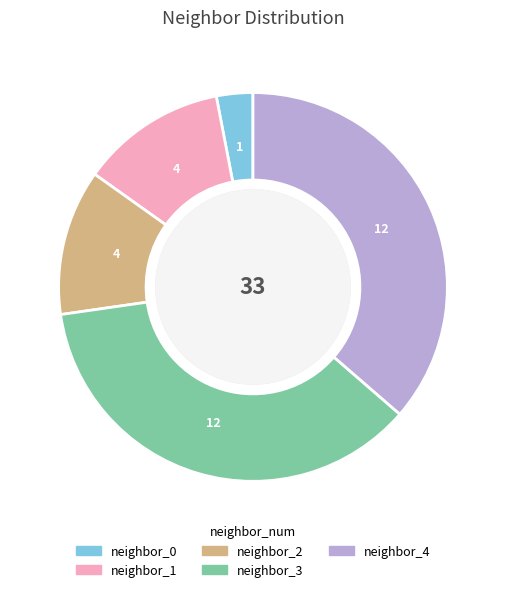

Is there a majority slice in this chart?

No